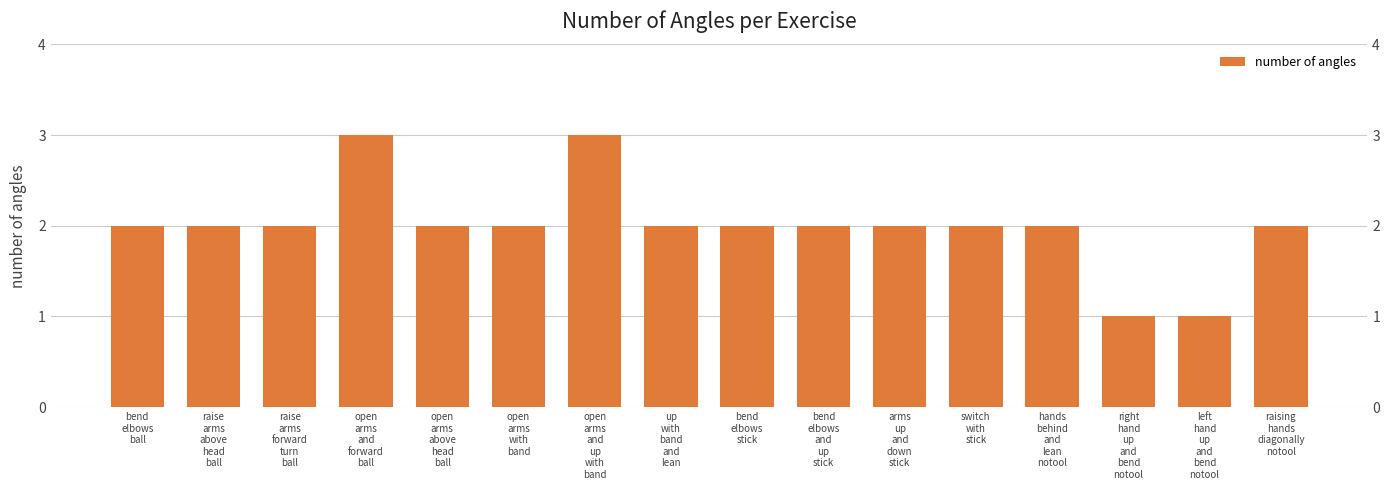

What is the change in value from left
hand
up
and
bend
notool to raising
hands
diagonally
notool?

+1